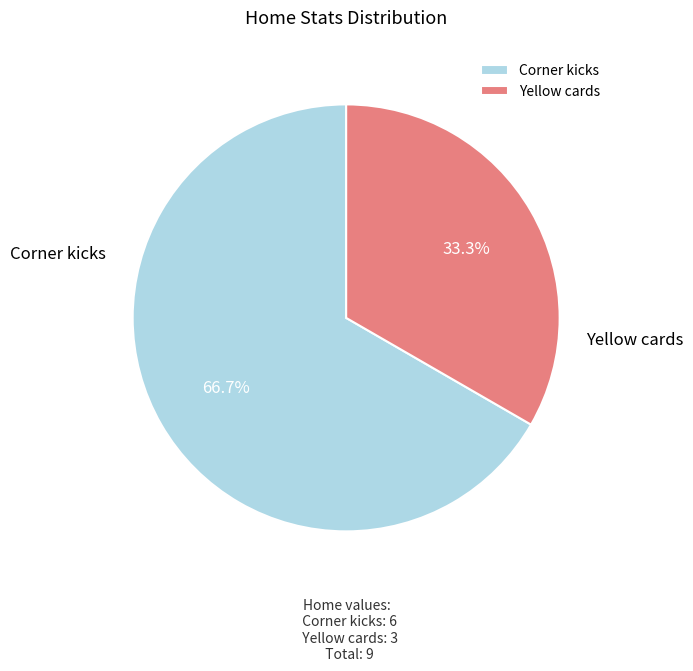

Count the number of slices in the pie.

2